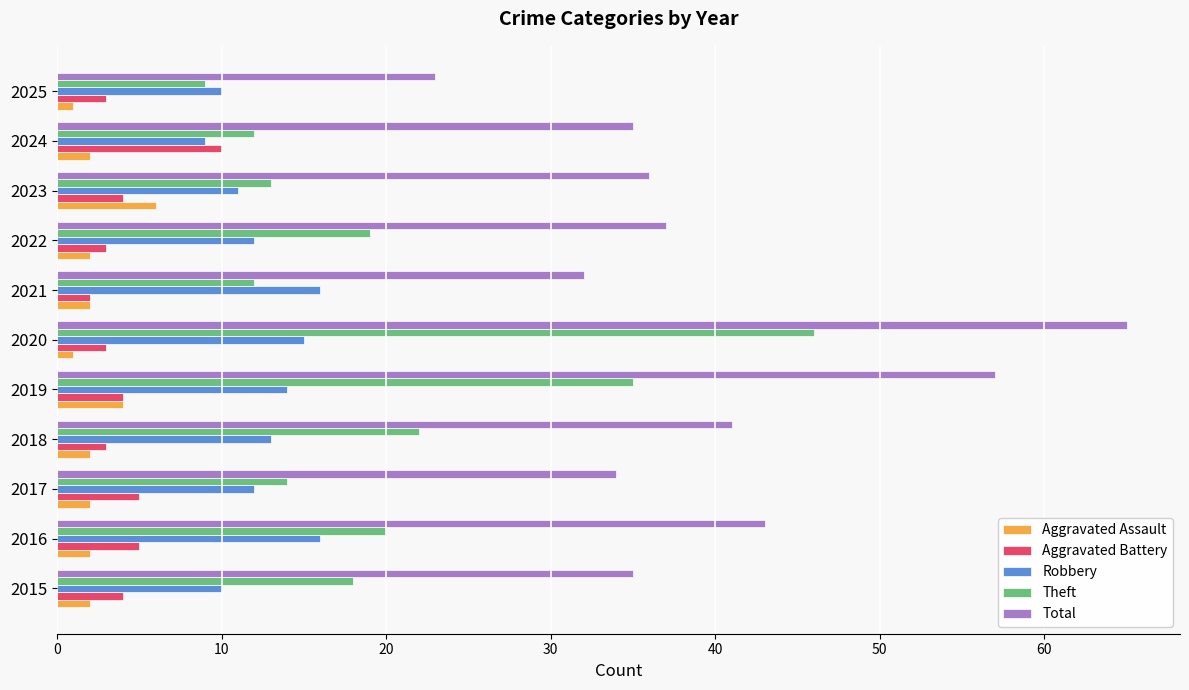

What is the average value of the Total series?

40